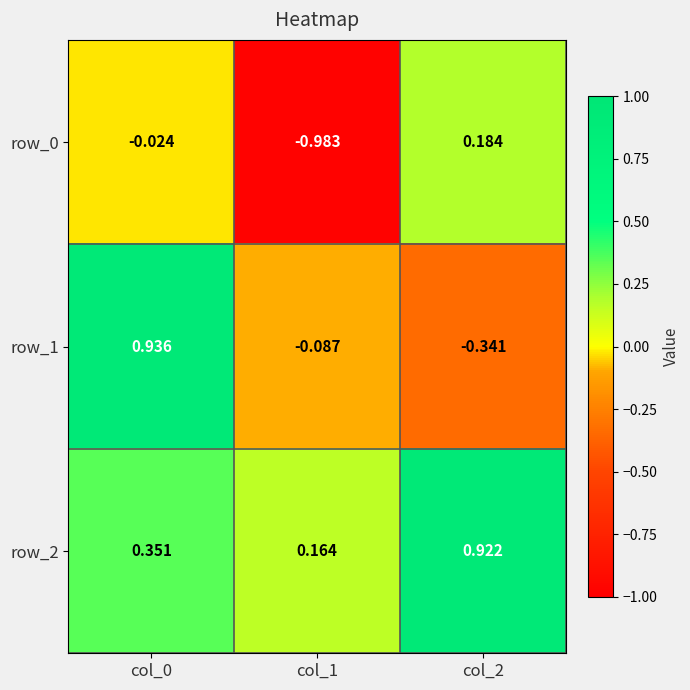

Is the value of row_1 at col_2 greater than the value of row_2 at col_2?

No